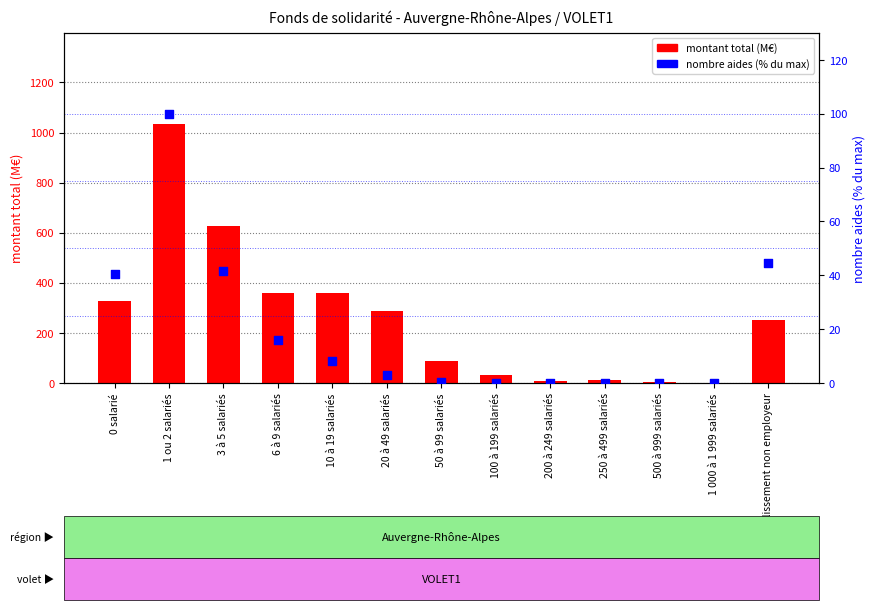

What is the total value across all series at 20 à 49 salariés?

289.1